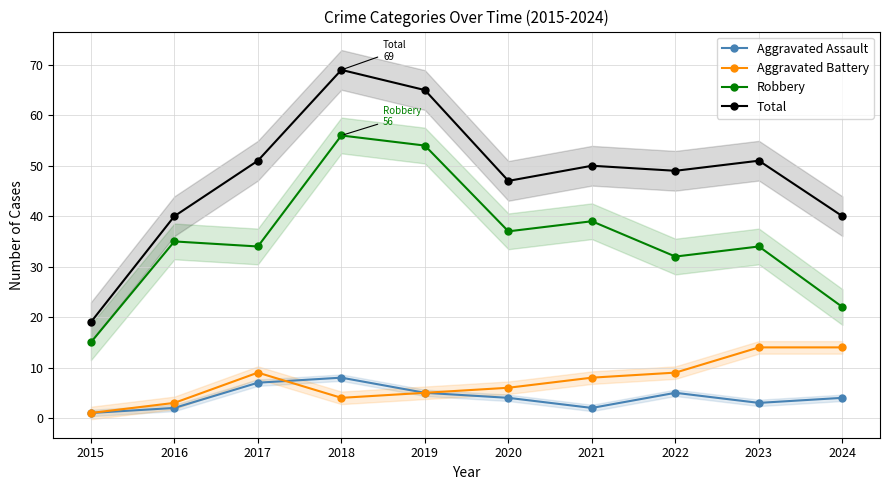

Rank the series by their maximum value, from highest to lowest.

Total, Robbery, Aggravated Battery, Aggravated Assault